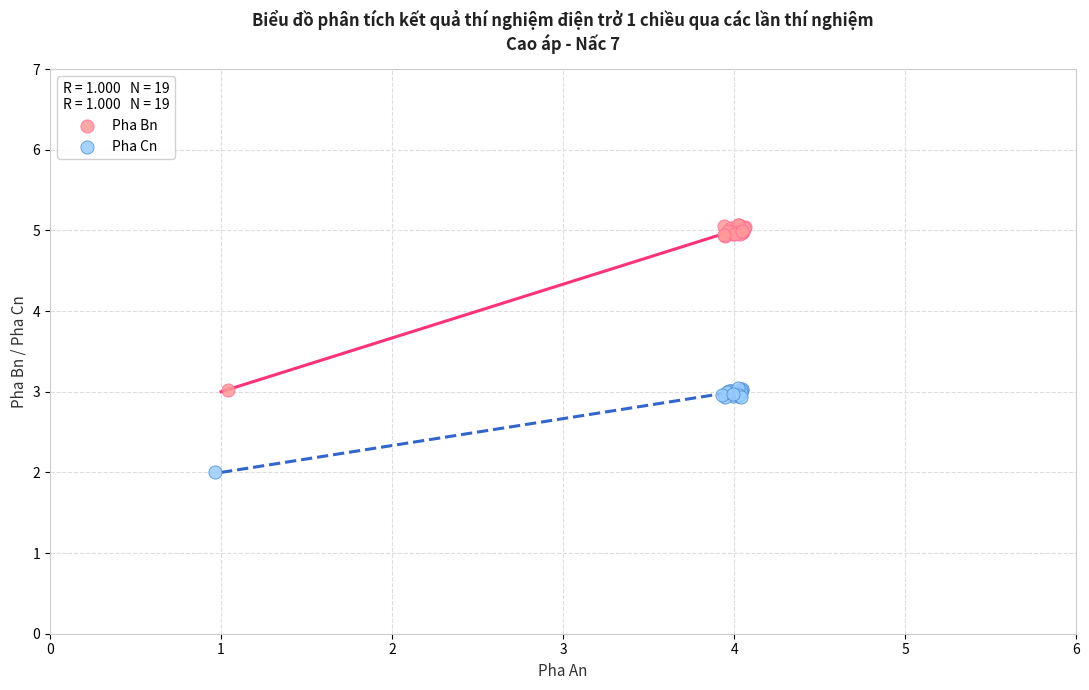

Which series contains the lowest Y value?

Pha Cn